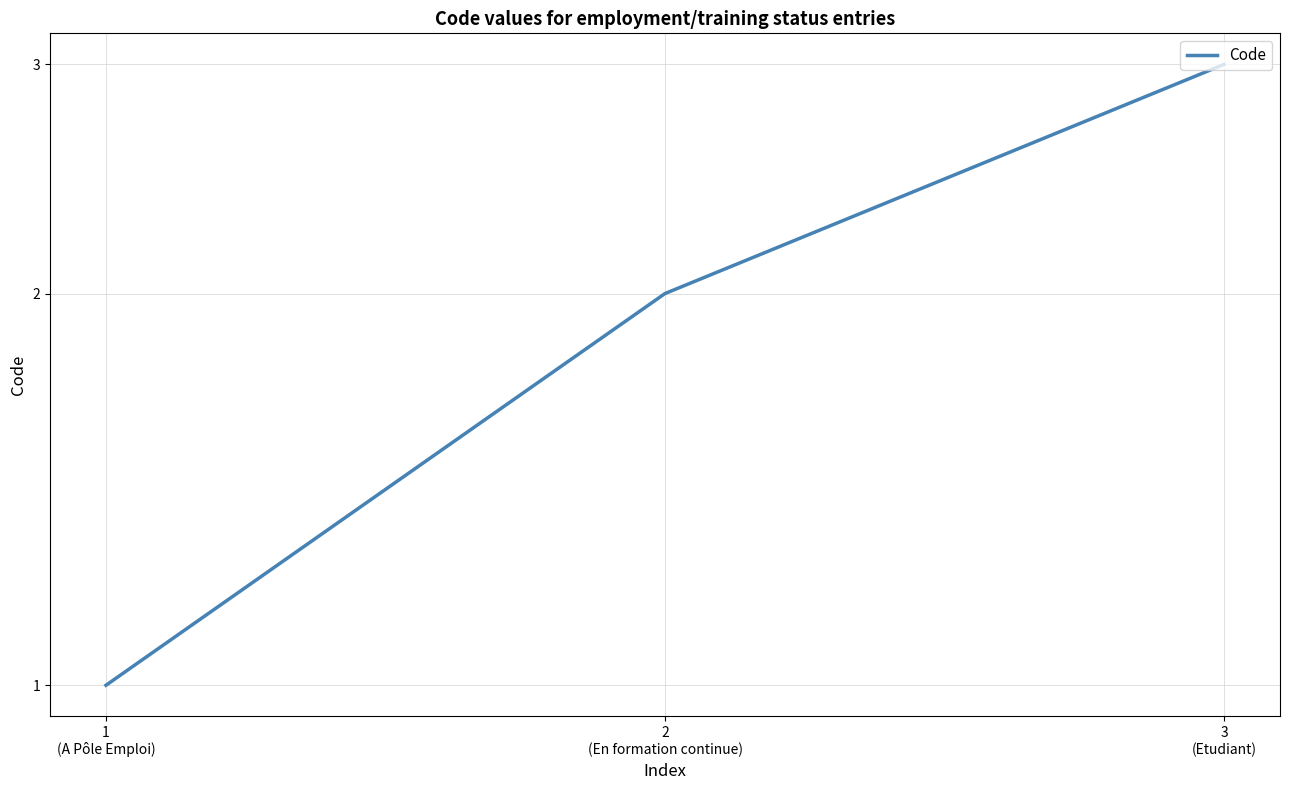

How many values exceed 2?

1